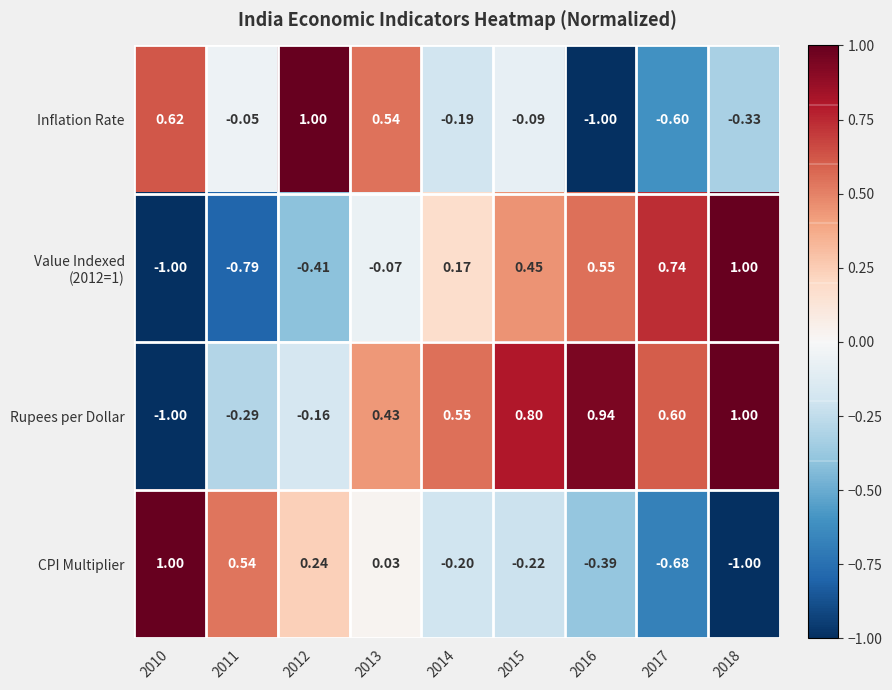

Between 2014 and 2016, which series saw the biggest shift?

Inflation Rate